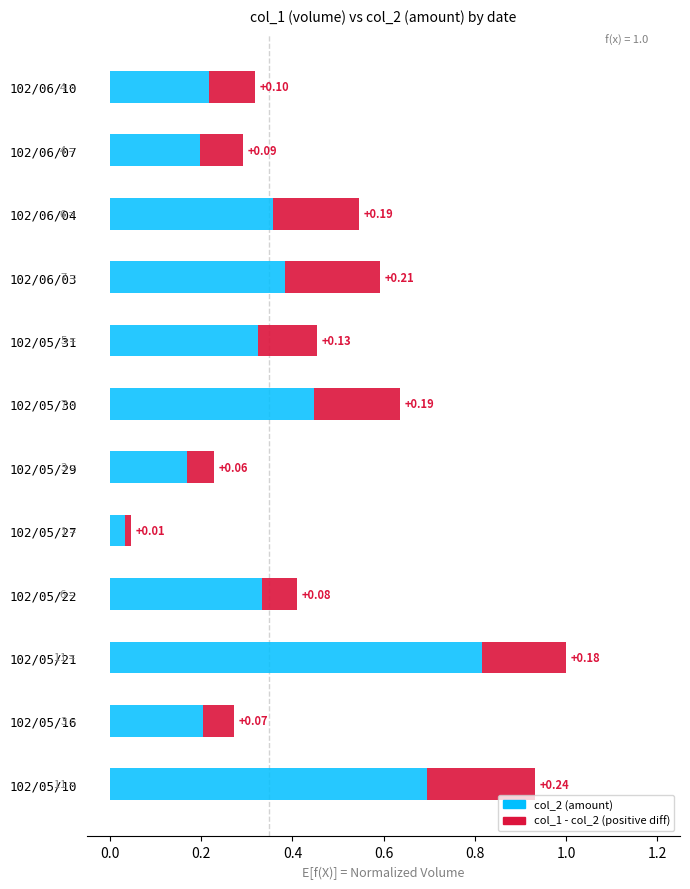

What is the total value across all series at 102/05/10?

0.9